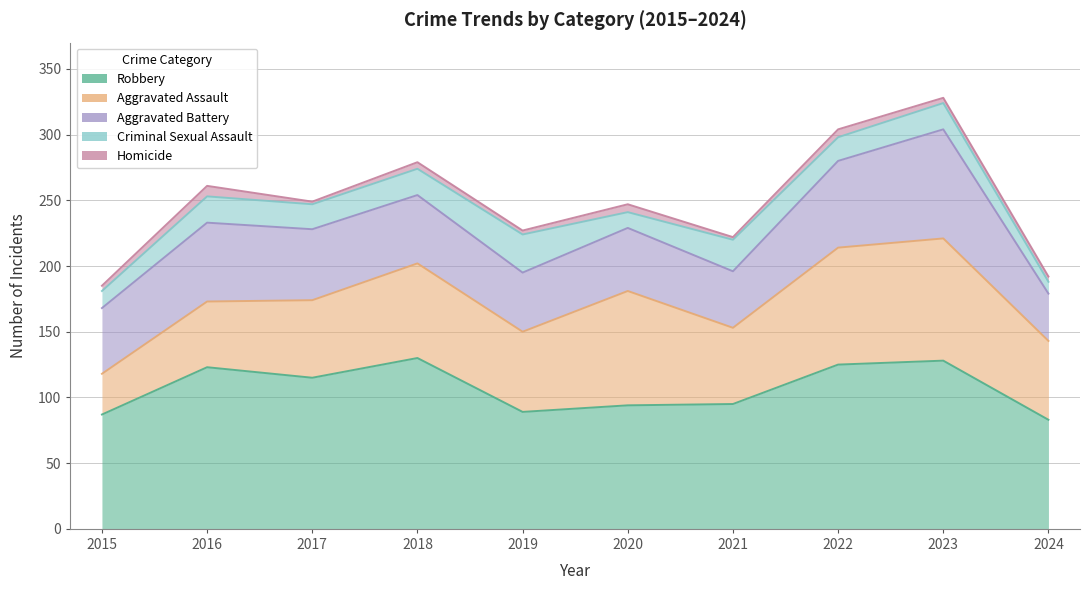

Where is Criminal Sexual Assault nearest to the value 19?

2017